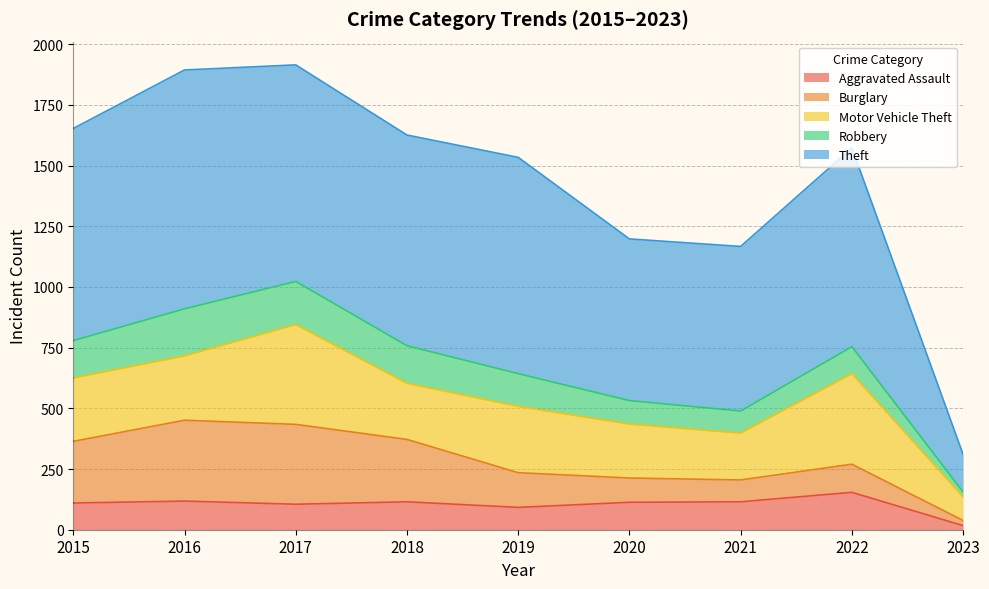

Where is Motor Vehicle Theft nearest to the value 254?

2015